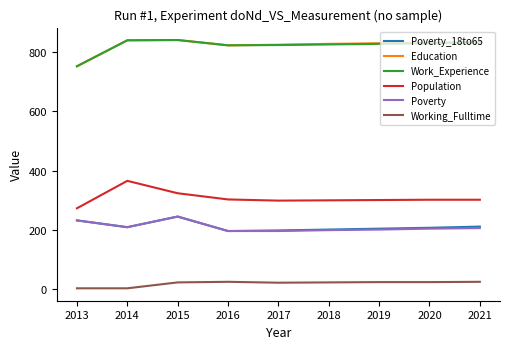

What is the maximum value shown in the chart?

842